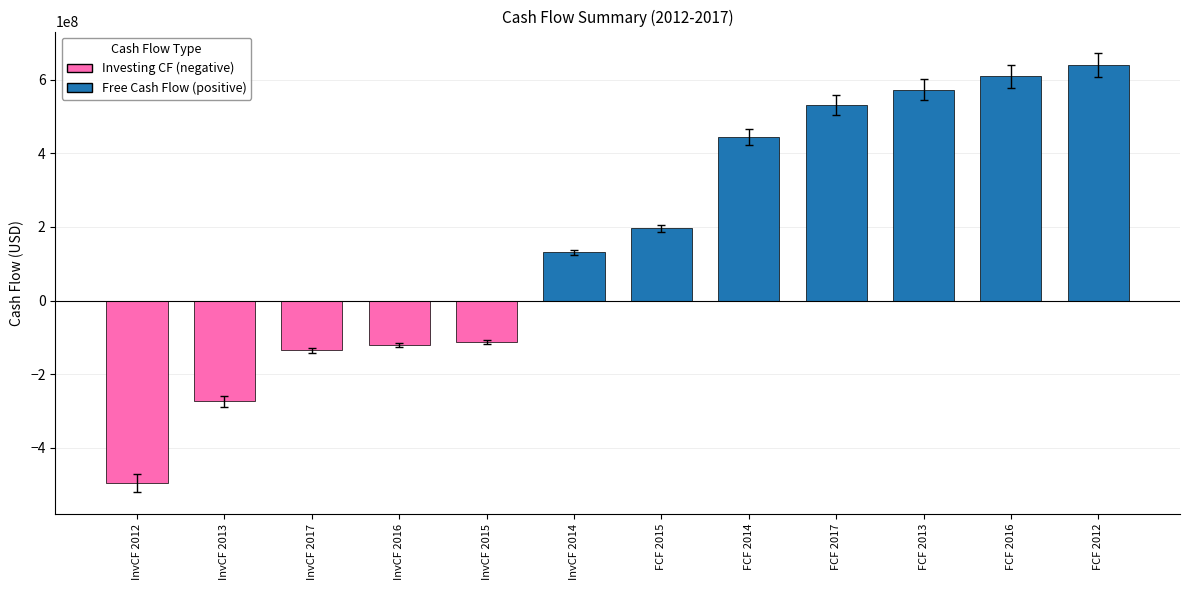

Is it true that the value at FCF 2016 is 337594304?

False